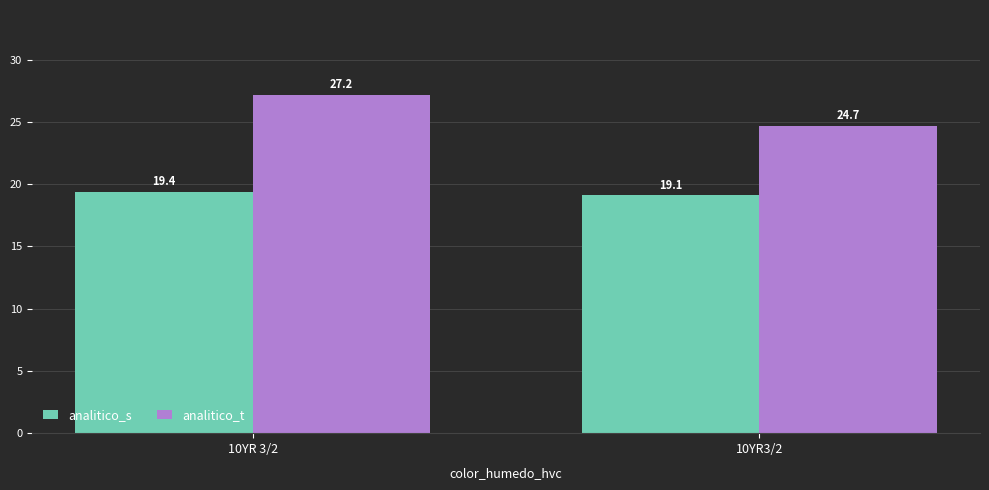

How many data points does each series have?

2